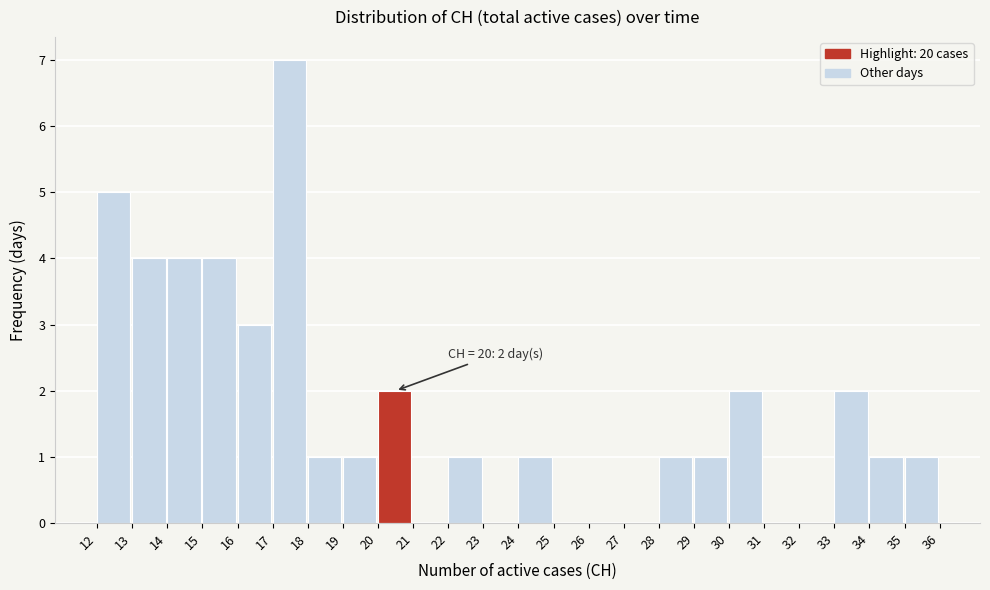

Which range on the x-axis has the tallest bar?

17 to 18